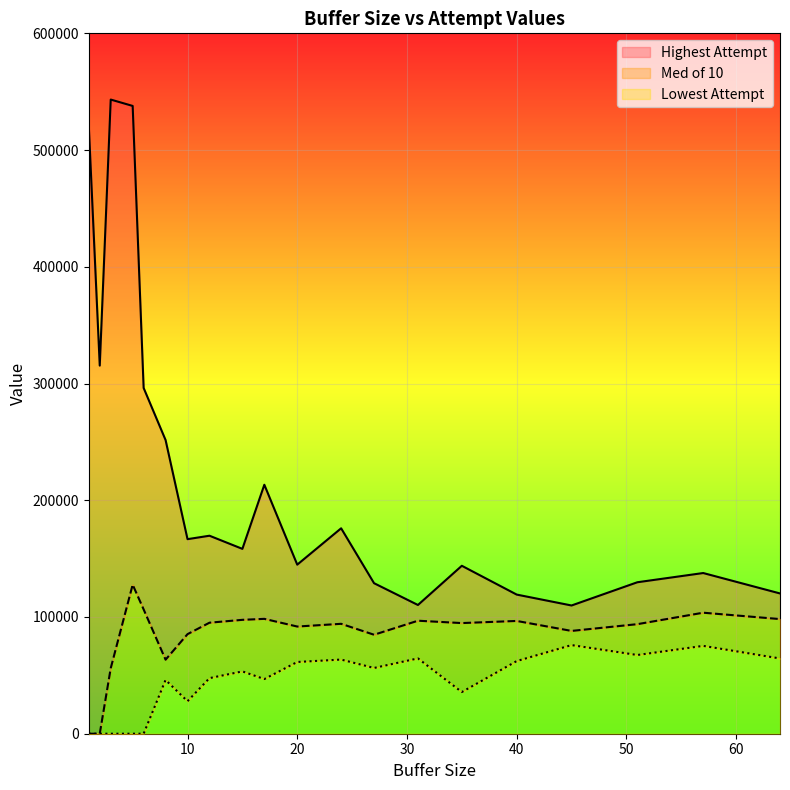

List the series in order of their overall mean, highest first.

Highest Attempt, Med of 10, Lowest Attempt